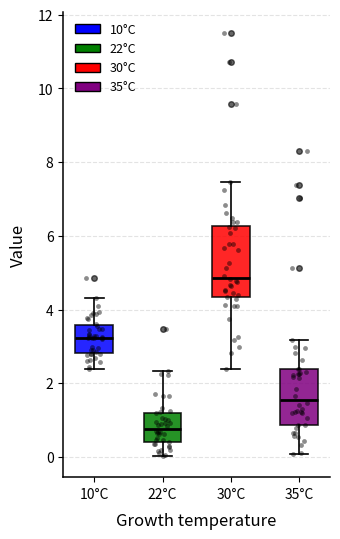

Reading left to right, read every box against the y-axis: the position of its median line, the range the box covers, and the ends of its whiskers. The values are not printed on the chart, so give them approximately, as read against the axis.

10°C: median 3.2, box 2.8 to 3.6, whiskers 2.4 to 4.4
22°C: median 0.8, box 0.4 to 1.2, whiskers 0.0 to 2.4
30°C: median 4.8, box 4.4 to 6.2, whiskers 2.4 to 7.4
35°C: median 1.6, box 0.8 to 2.4, whiskers 0.0 to 3.2